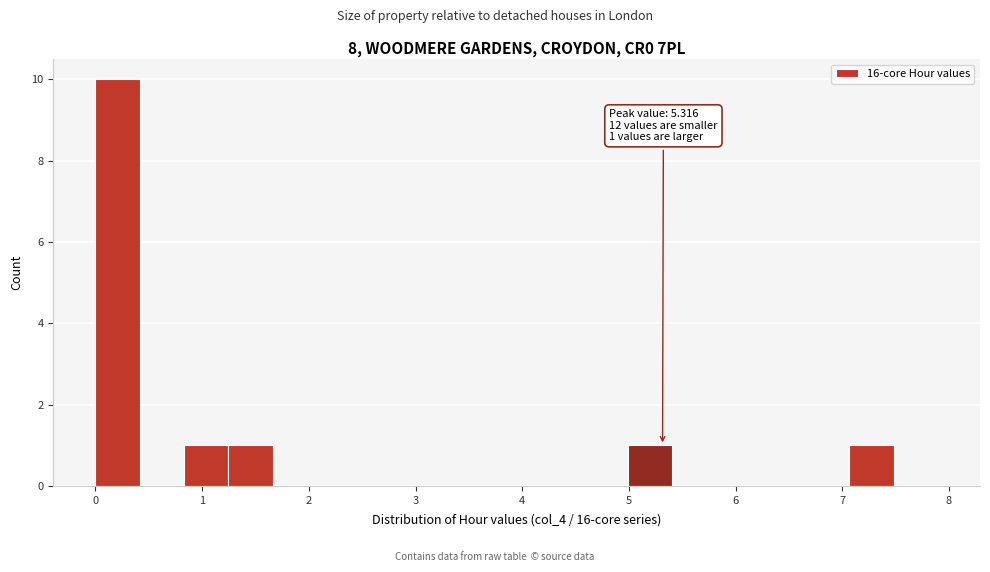

Which range on the x-axis has the tallest bar?

0.0 to 0.4